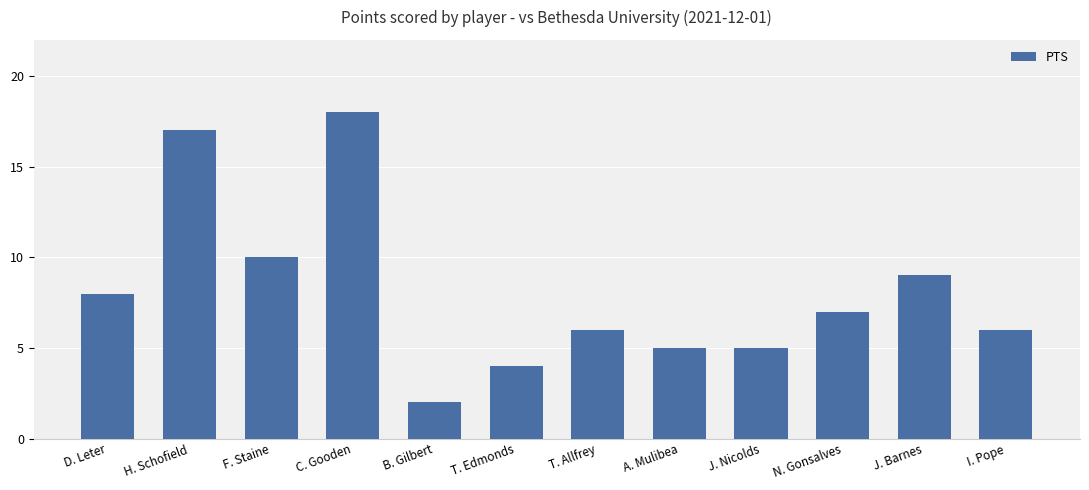

Reading left to right, list all the values displayed in this chart.

D. Leter=8	H. Schofield=17	F. Staine=10	C. Gooden=18	B. Gilbert=2	T. Edmonds=4	T. Allfrey=6	A. Mulibea=5	J. Nicolds=5	N. Gonsalves=7	J. Barnes=9	I. Pope=6